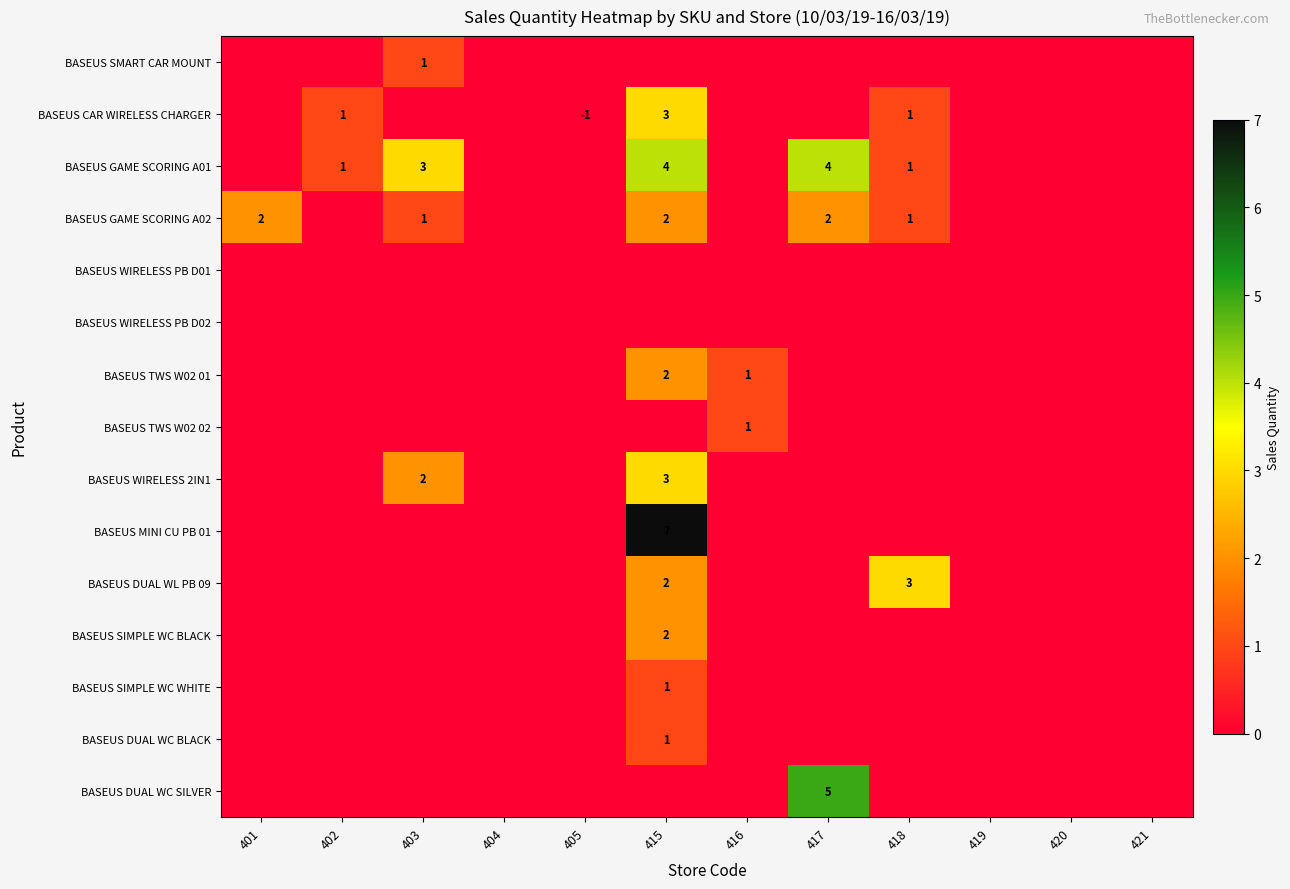

The value of BASEUS SIMPLE WC BLACK at 415 is 3. True or false?

False